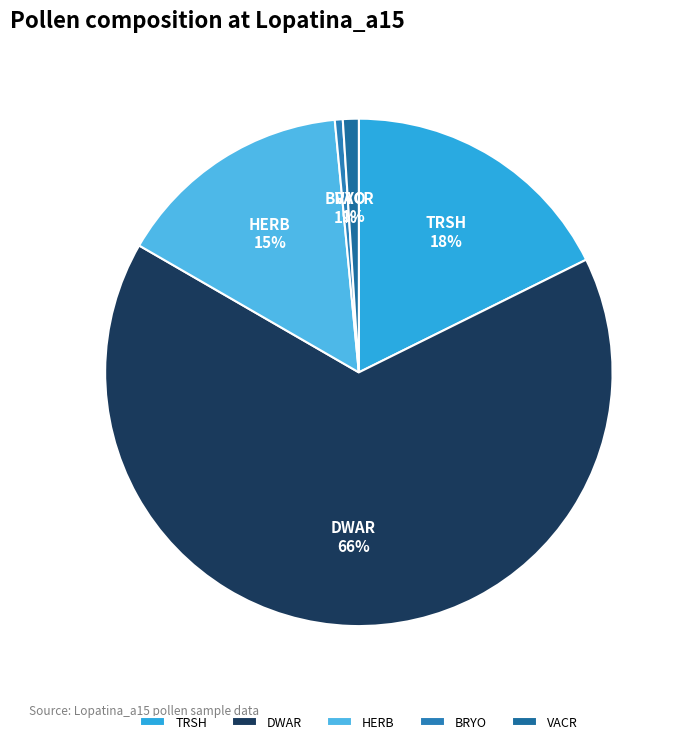

How many segments does this pie chart have?

5